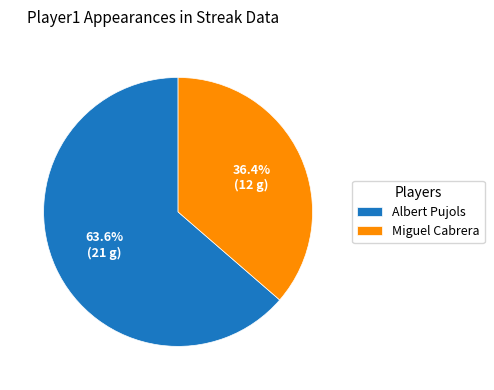

What portion of the pie excludes Miguel Cabrera?

63.6%